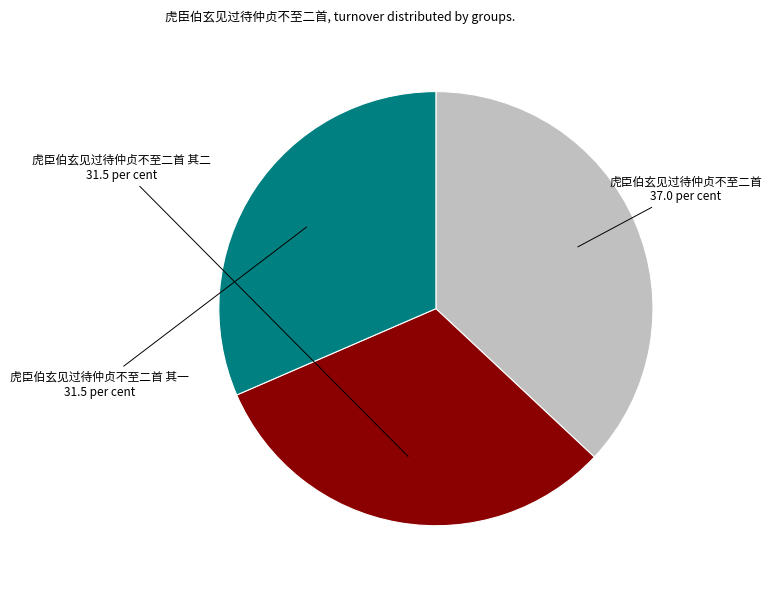

The 虎臣伯玄见过待仲贞不至二首 其一 slice represents 32% of the pie. True or false?

True